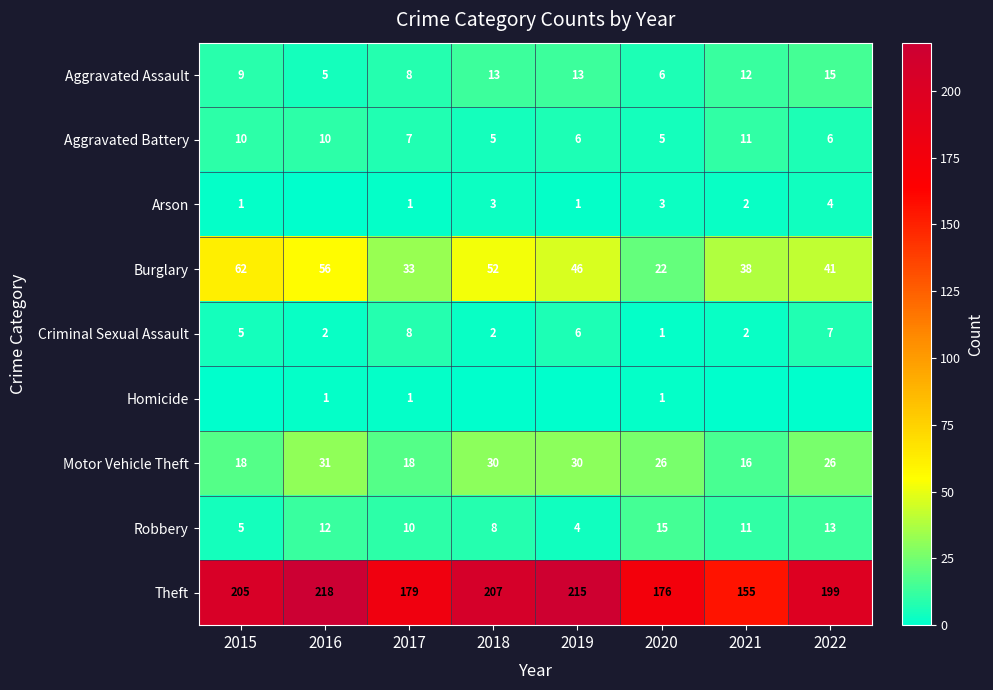

Which category has the lowest value in the Burglary series?

2020